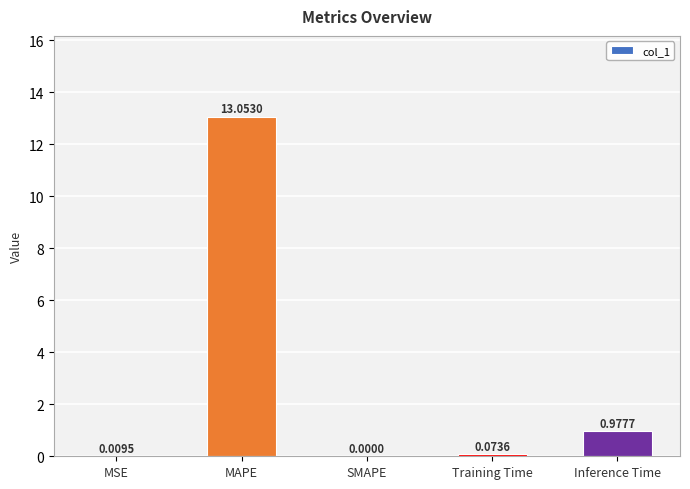

Which category has the highest value across all series?

MAPE